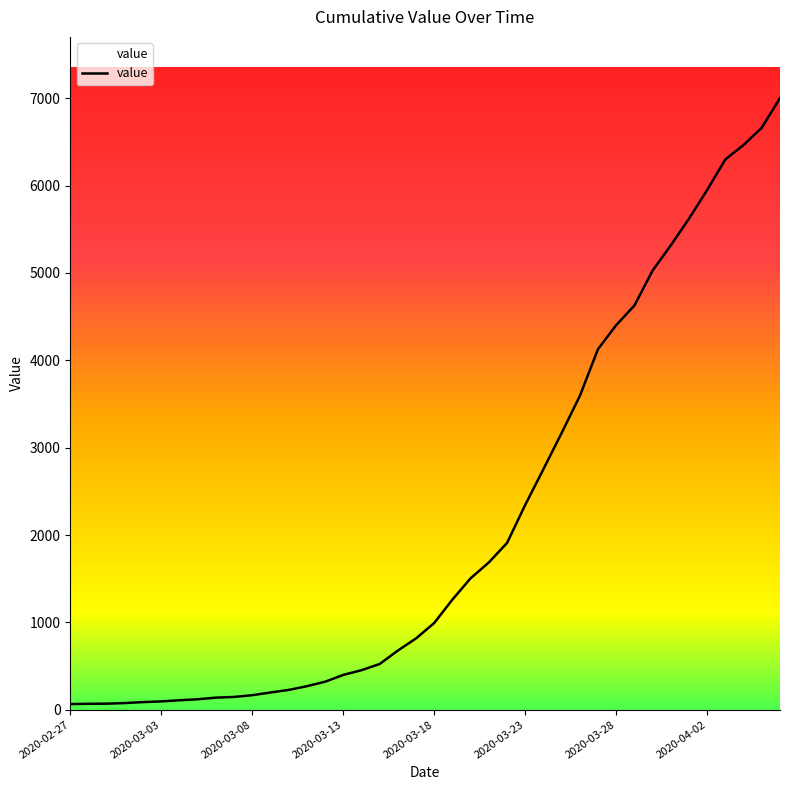

Reading left to right, list all the values displayed in this chart.

64	68	69	76	87	95	108	119	138	146	166	197	226	269	320	398	452	523	677	816	993	1261	1505	1686	1909	2345	2754	3168	3592	4129	4403	4628	5028	5317	5622	5952	6301	6466	6664	7003